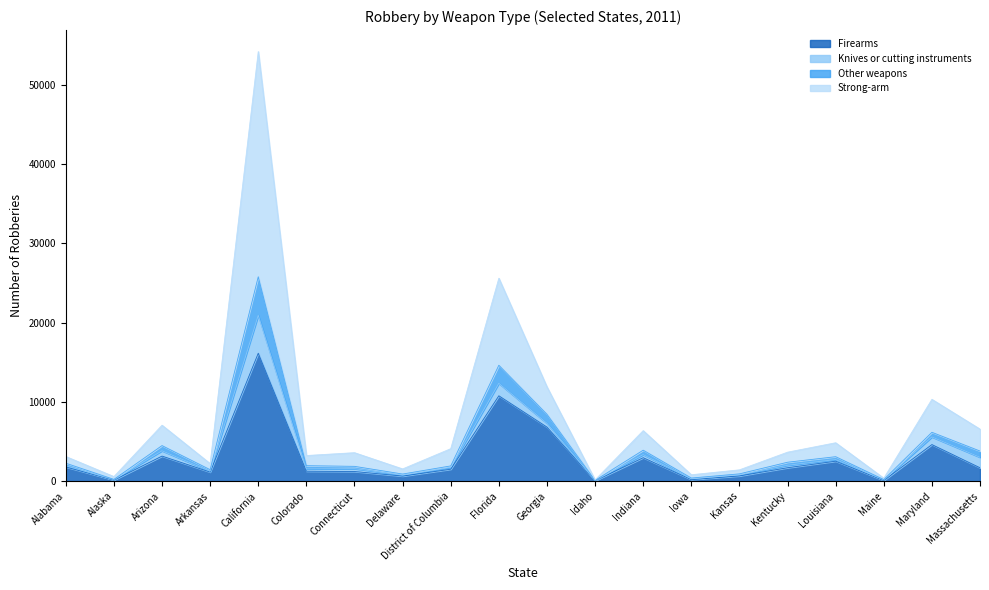

In Firearms, how many points are higher than both neighbors (excluding endpoints)?

6